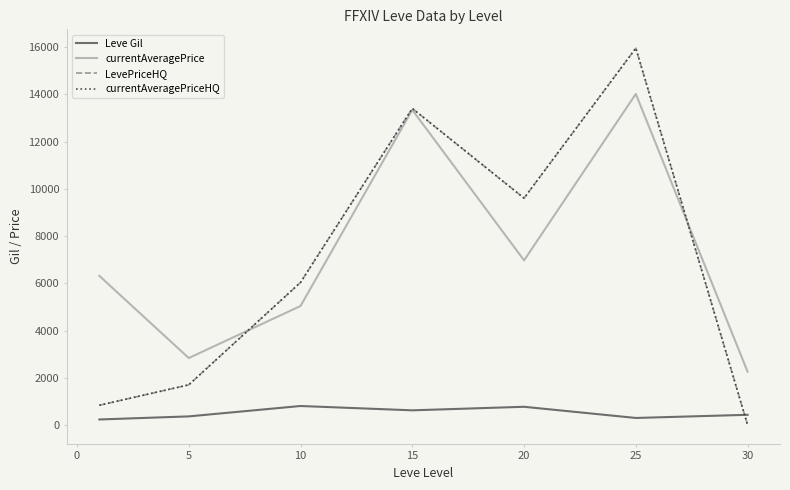

Does the chart display data point markers on the line(s)?

No